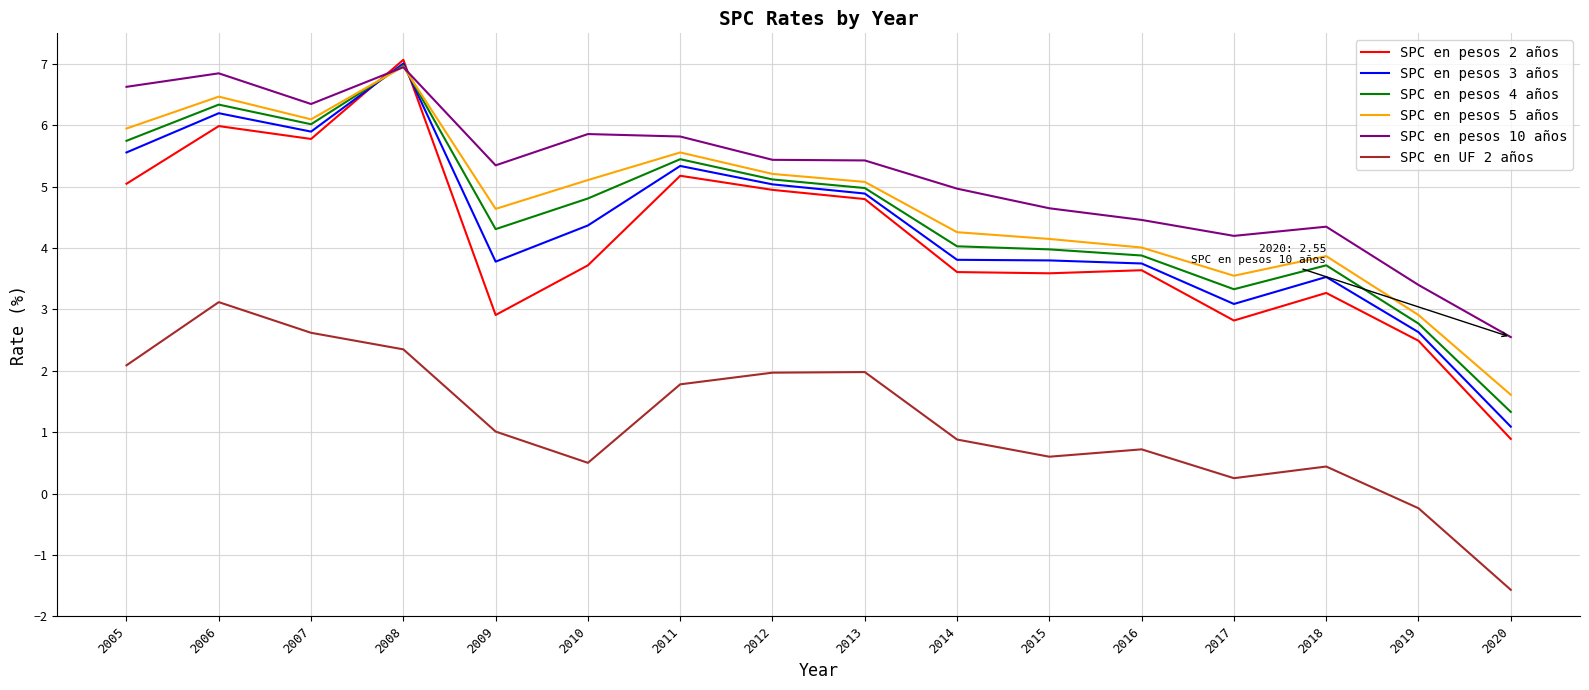

True or false: SPC en pesos 5 años and SPC en UF 2 años cross at least once.

False